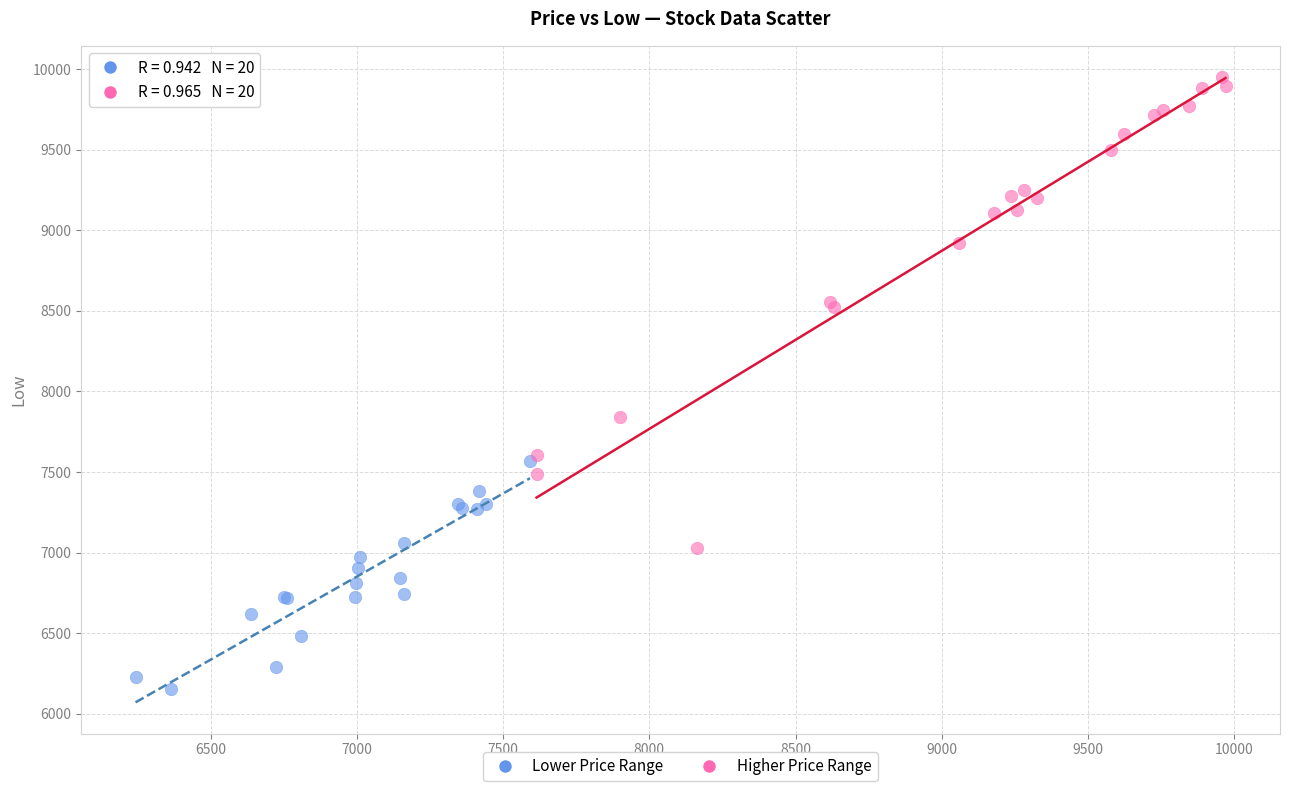

Which series contains the highest Y value?

Higher Price Range